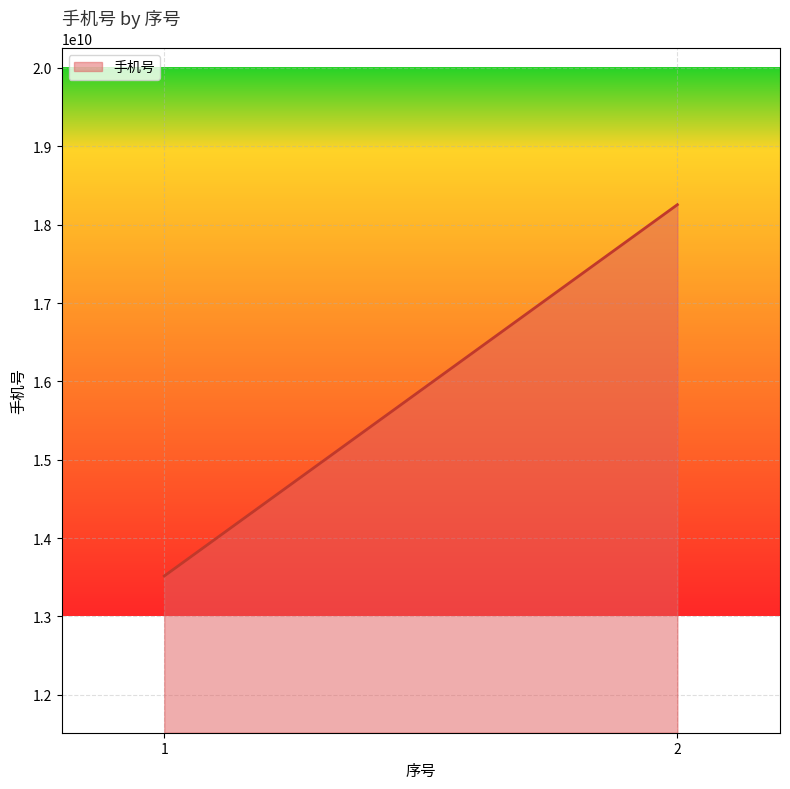

What is the change in value from 1 to 2?

+4738868615